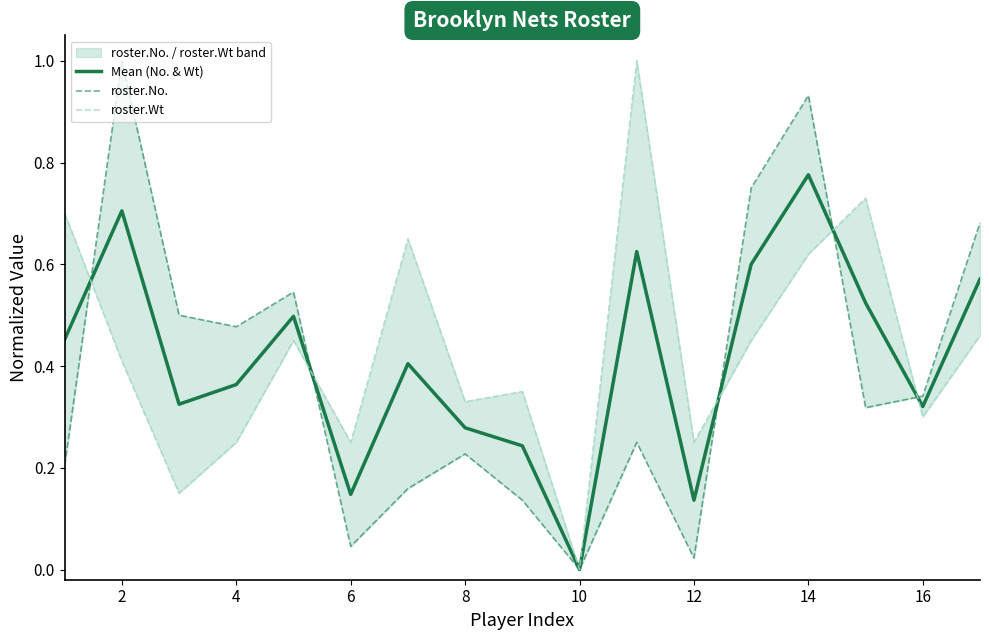

The Mean (No. & Wt) series shows 0.7 at 2. True or false?

True